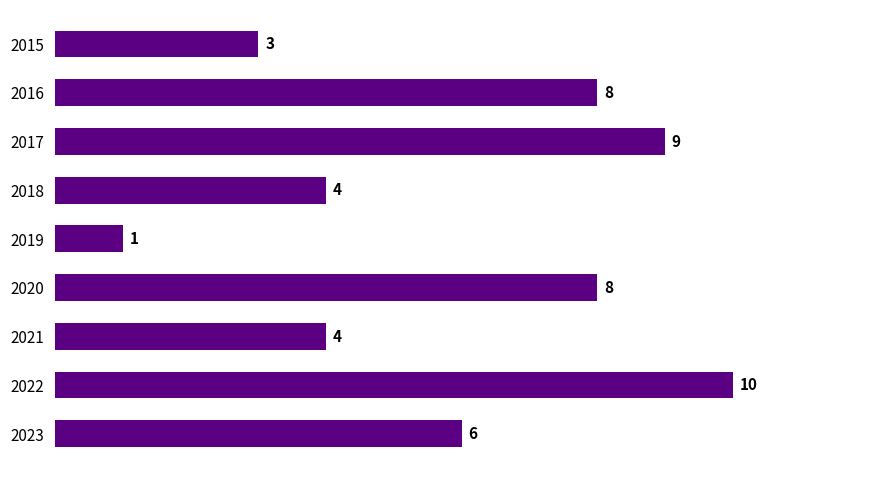

What is the value of the 7th bar from the top?

4